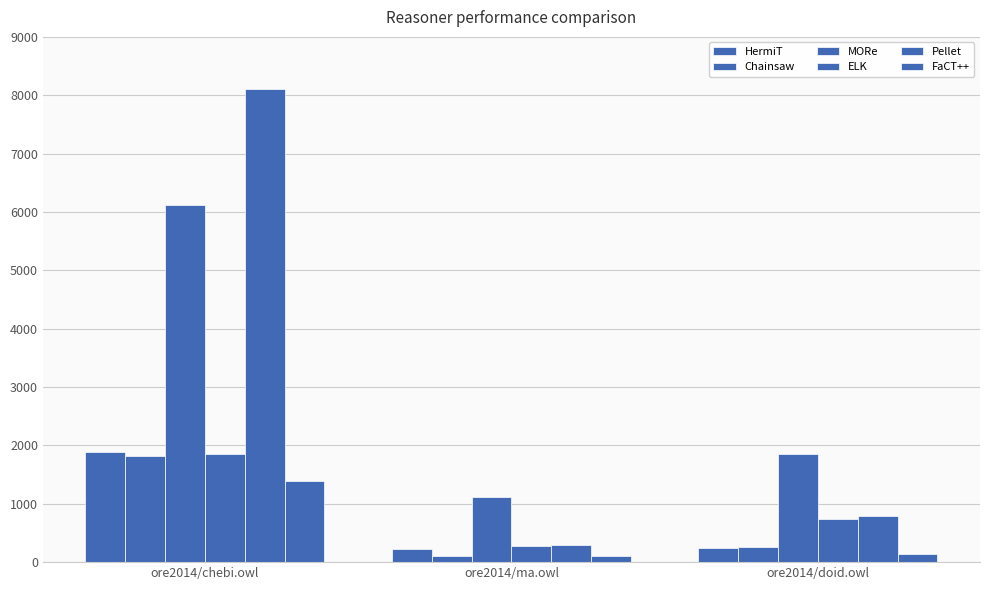

Are the bars grouped side by side (vs. stacked)?

Yes